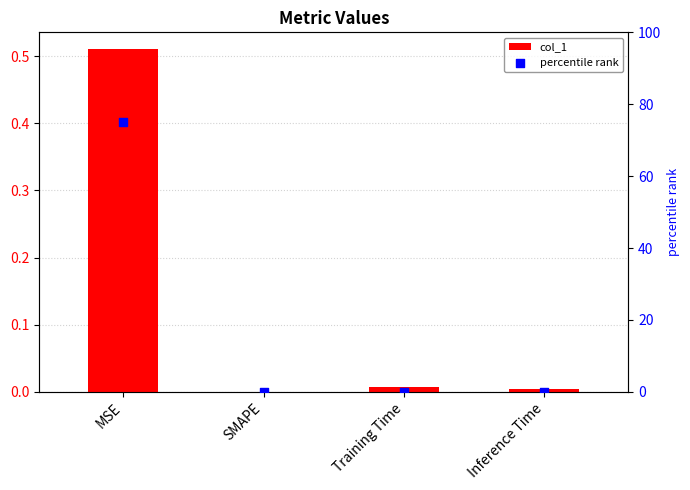

Which series has the widest spread of Y values?

percentile rank